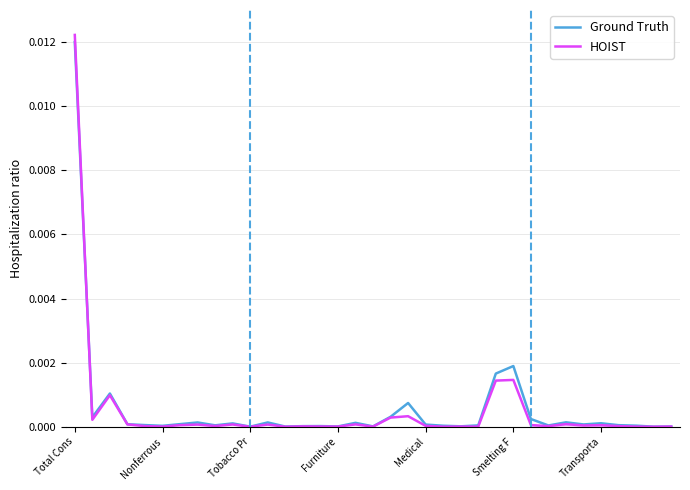

Which category has the highest value in the Ground Truth series?

Total Cons